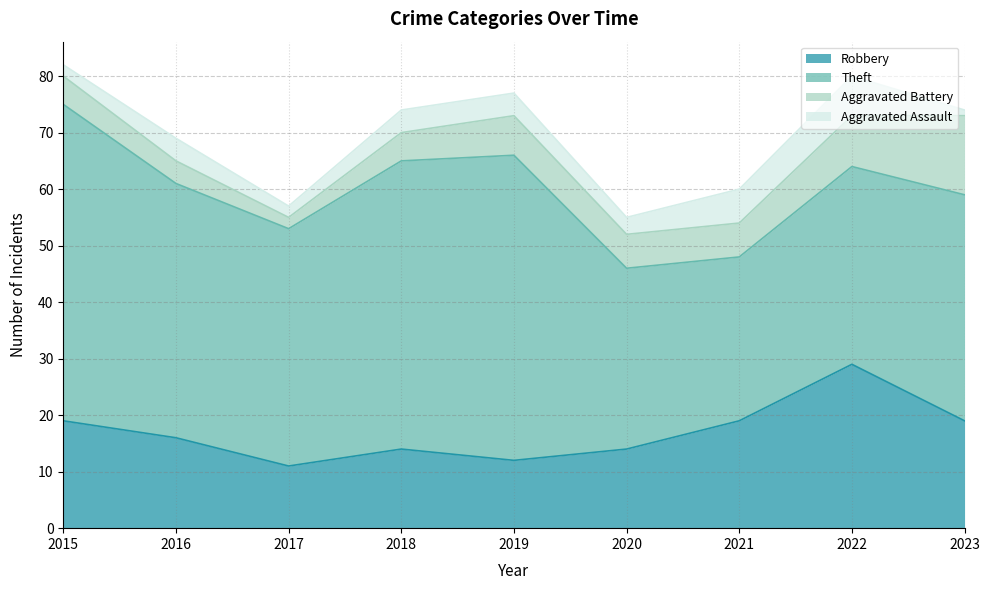

True or false: Robbery has a value of 30 at 2023.

False